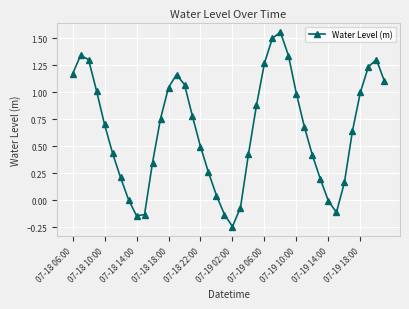

True or false: there are more than 2 points higher than both neighbors.

True